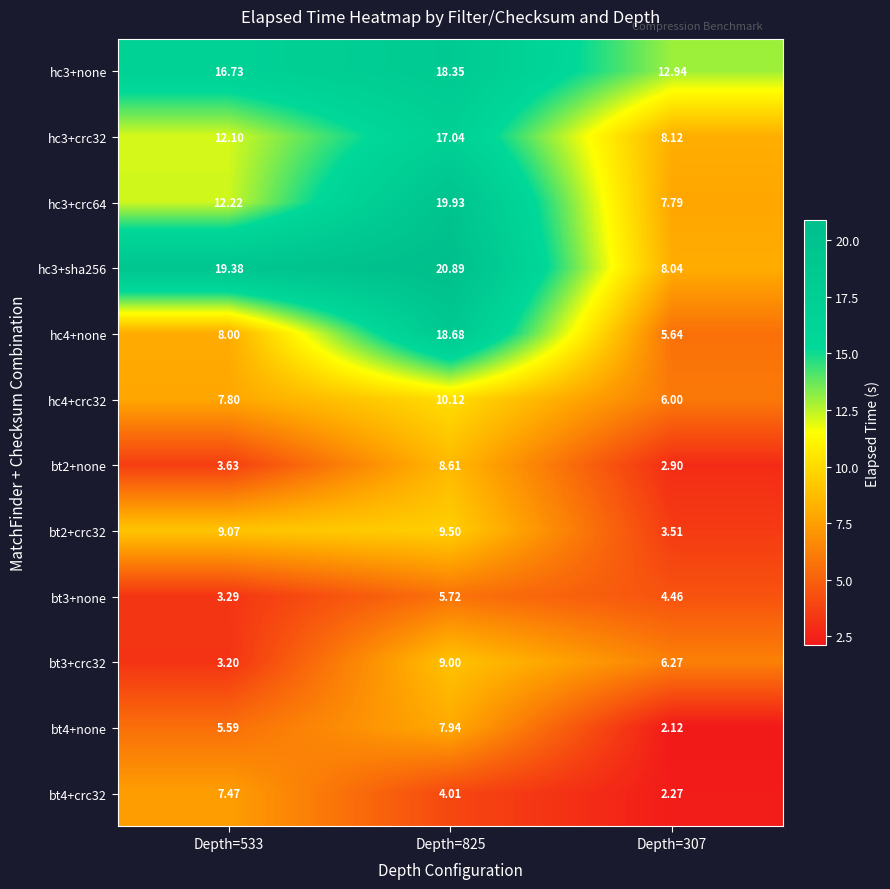

How many series are shown in this chart?

12